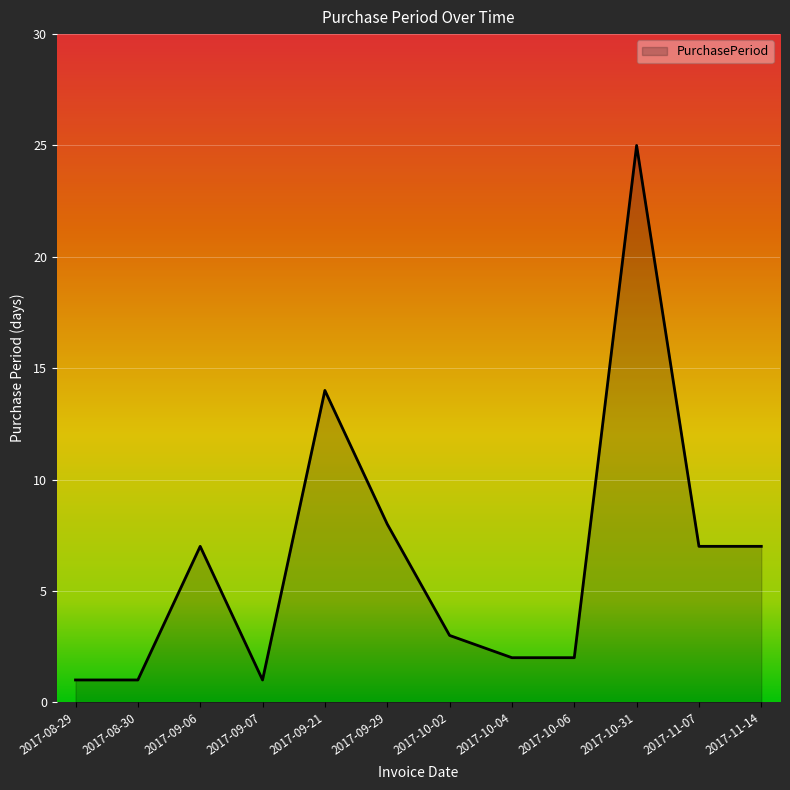

What position from the right is 2017-08-29?

12